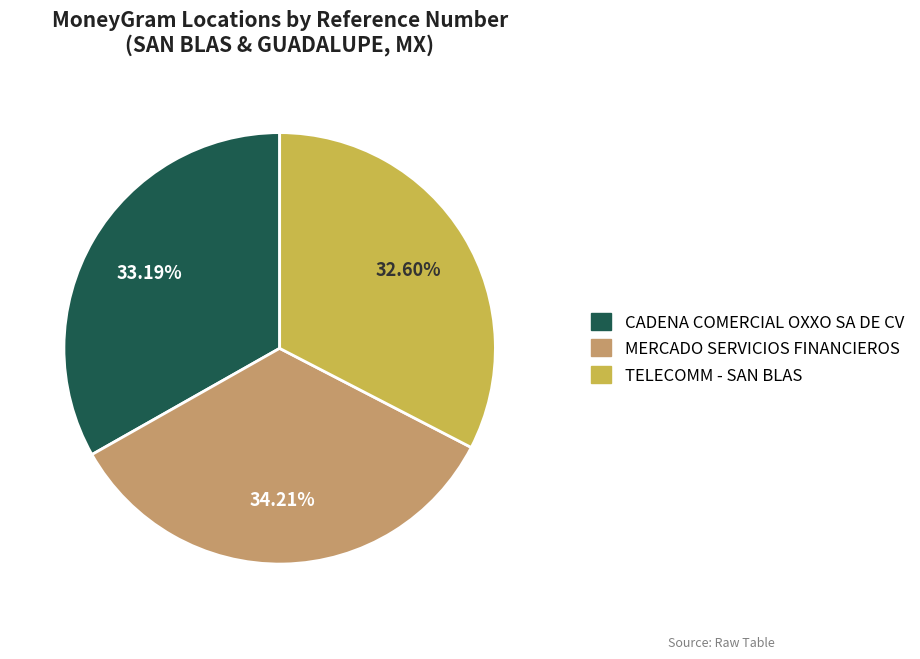

Is there any slice that represents more than half of the pie?

No